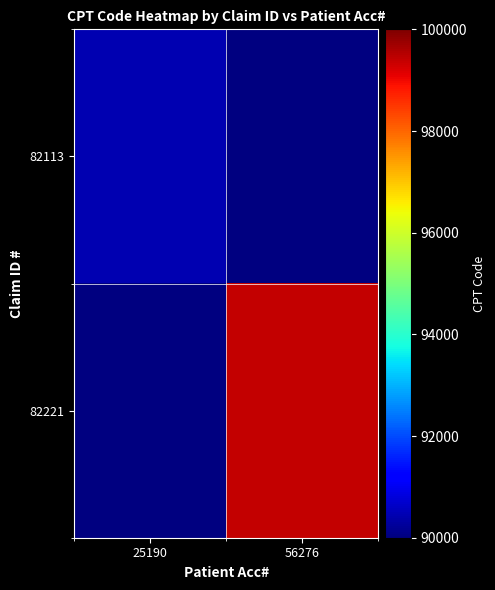

List the series in order of their overall mean, lowest first.

82113, 82221